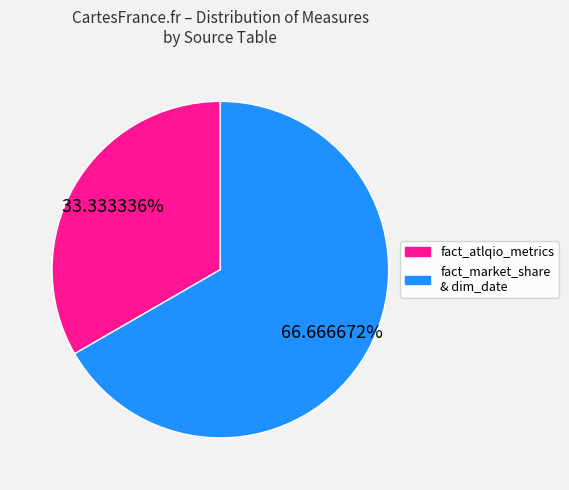

What is the ratio of the value at fact_market_share & dim_date to the value at fact_atlqio_metrics?

2.0